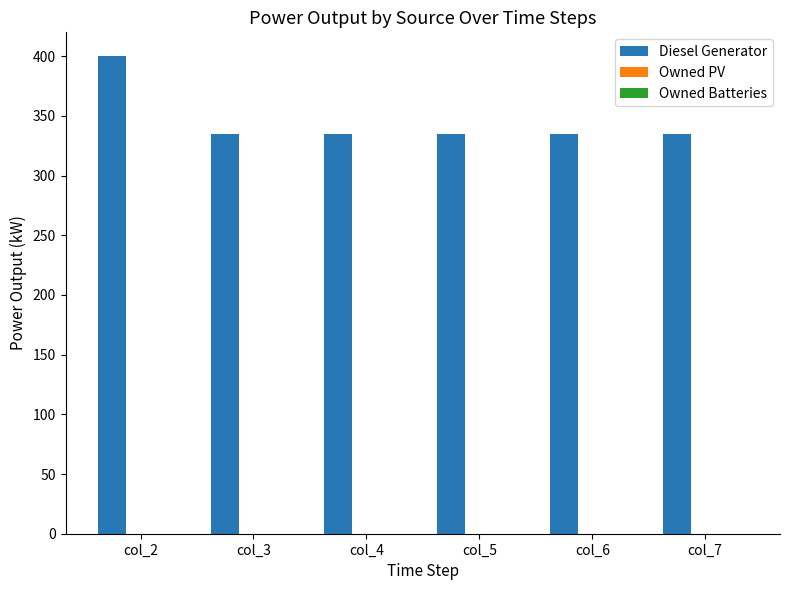

What is the greatest value displayed?

400.0